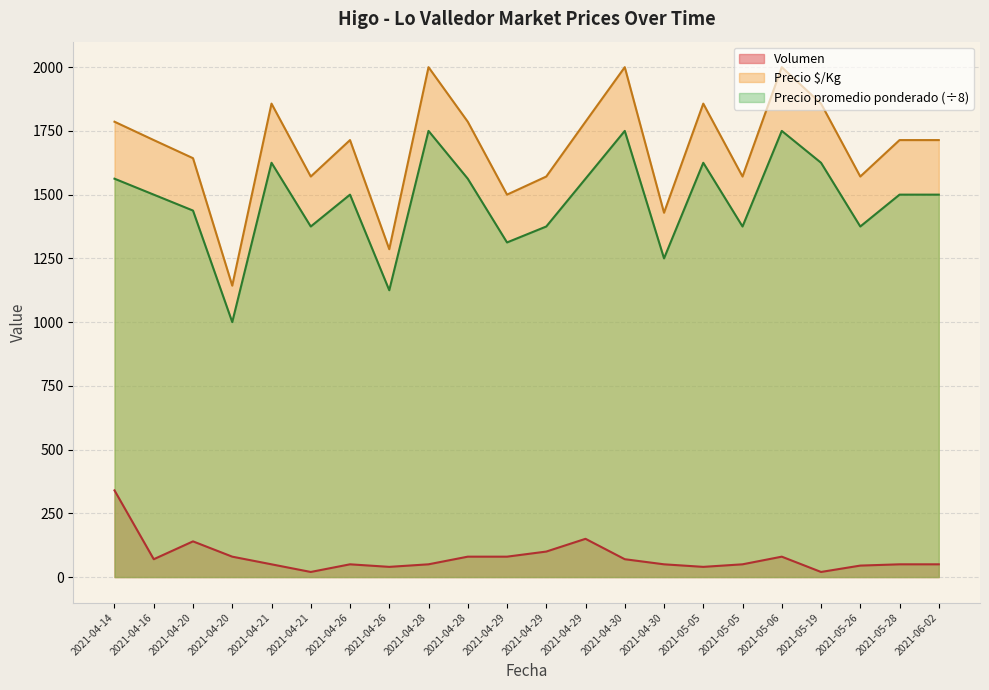

Where is Precio promedio ponderado nearest to the value 1375?

2021-04-21